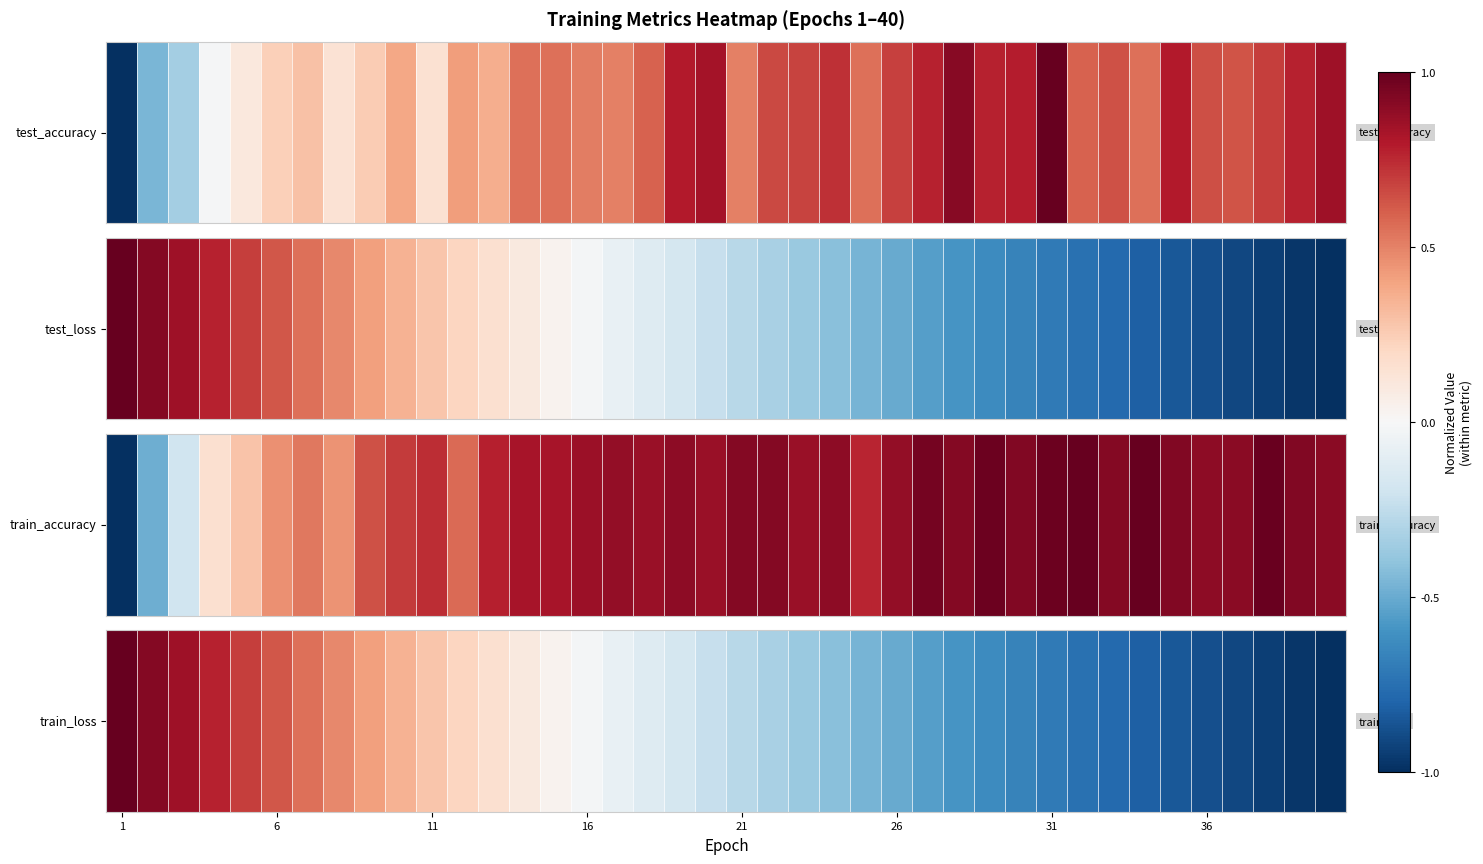

At which label is the value closest to 0?

16